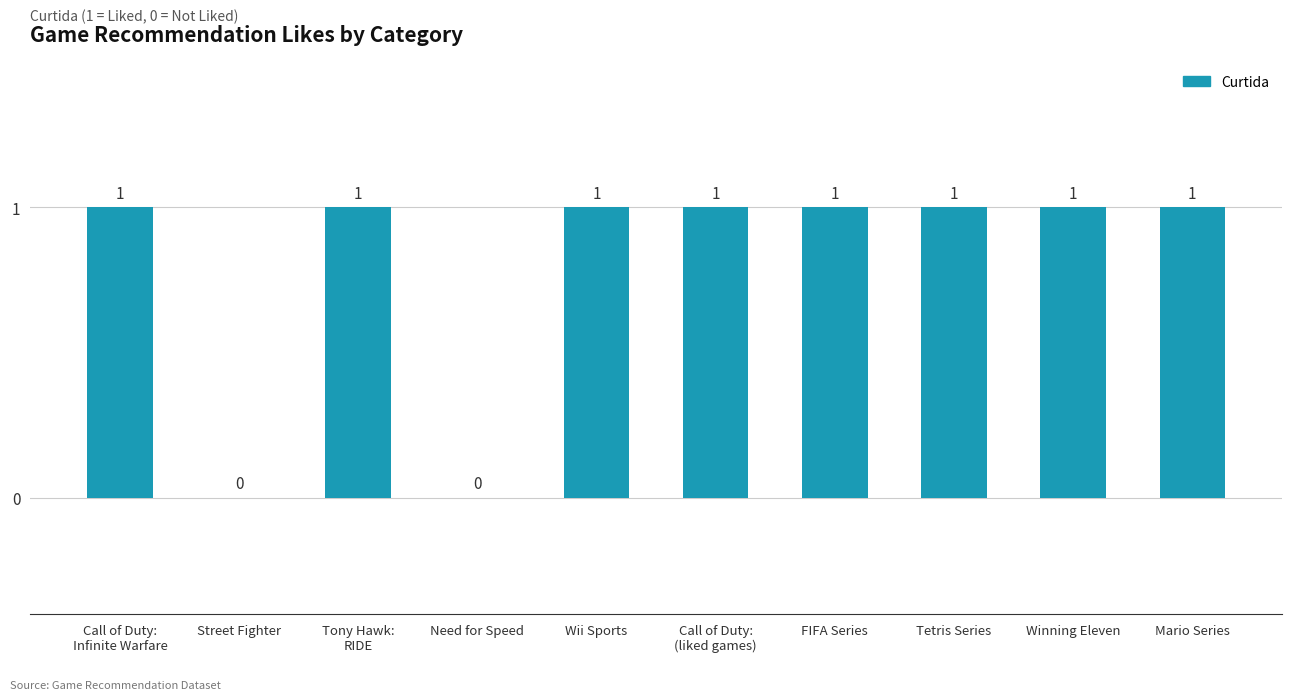

What is the sum of all values?

8